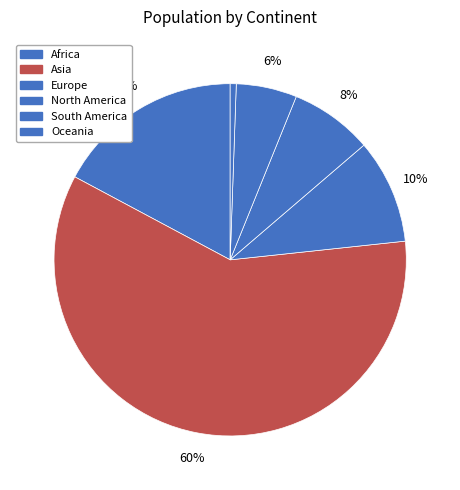

Approximately how many times larger is the value at Africa compared to Europe?

1.8